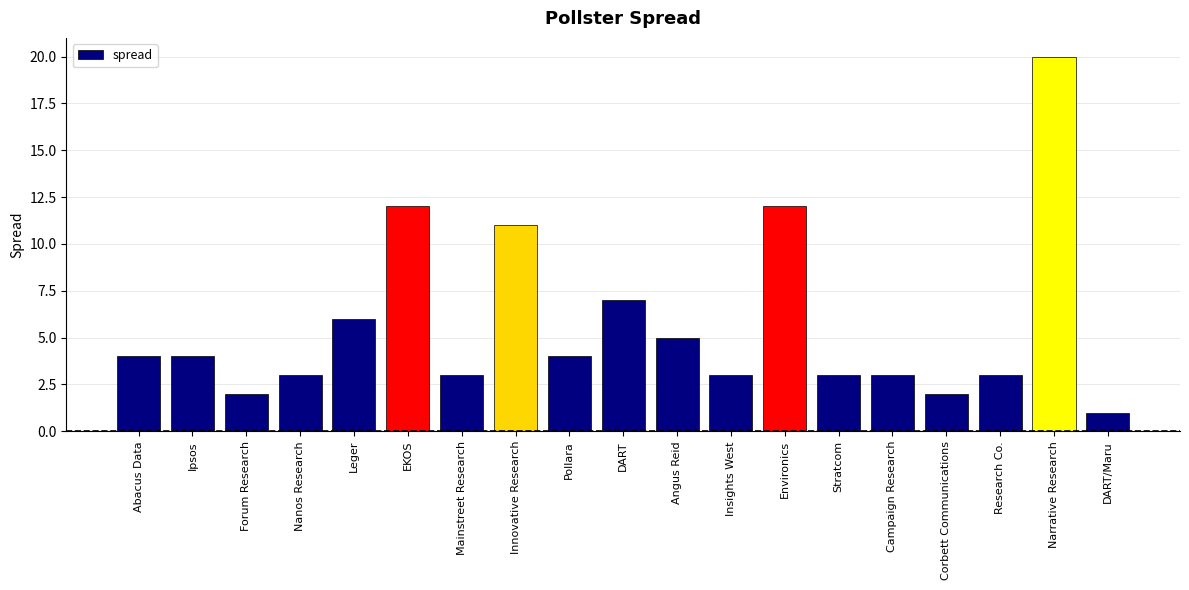

Reading left to right, extract all data points from this chart.

4	4	2	3	6	12	3	11	4	7	5	3	12	3	3	2	3	20	1